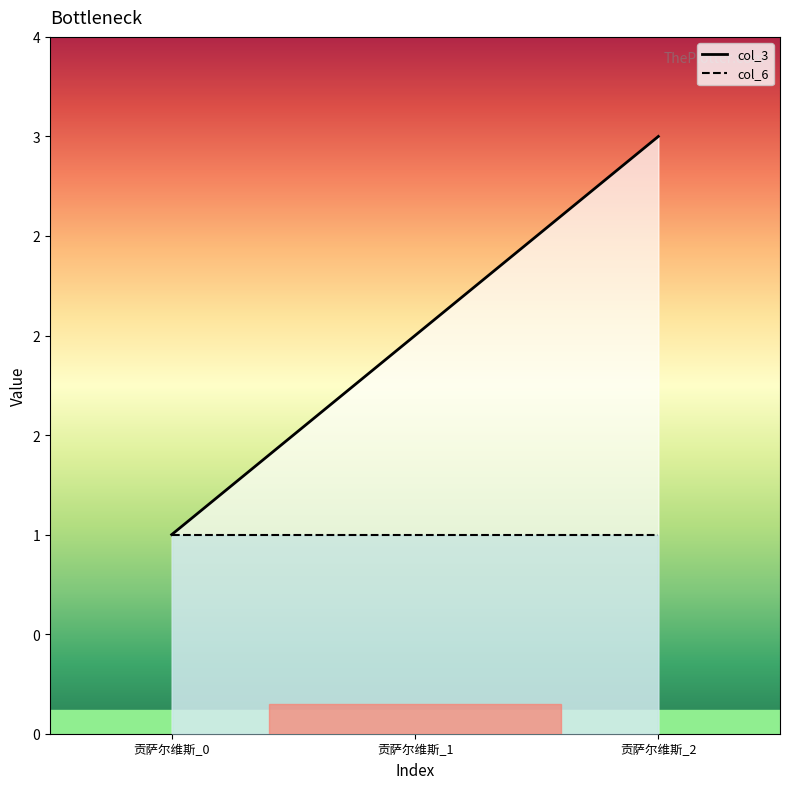

What is the difference between the values at 贡萨尔维斯_2 and 贡萨尔维斯_1?

1